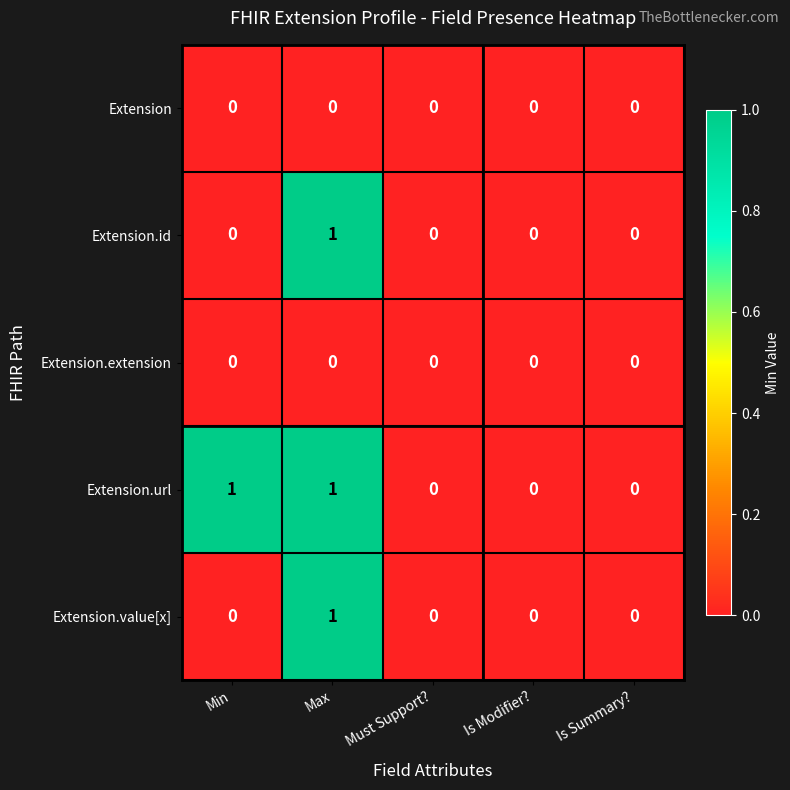

Which series changed the most between Min and Is Summary??

Extension.url